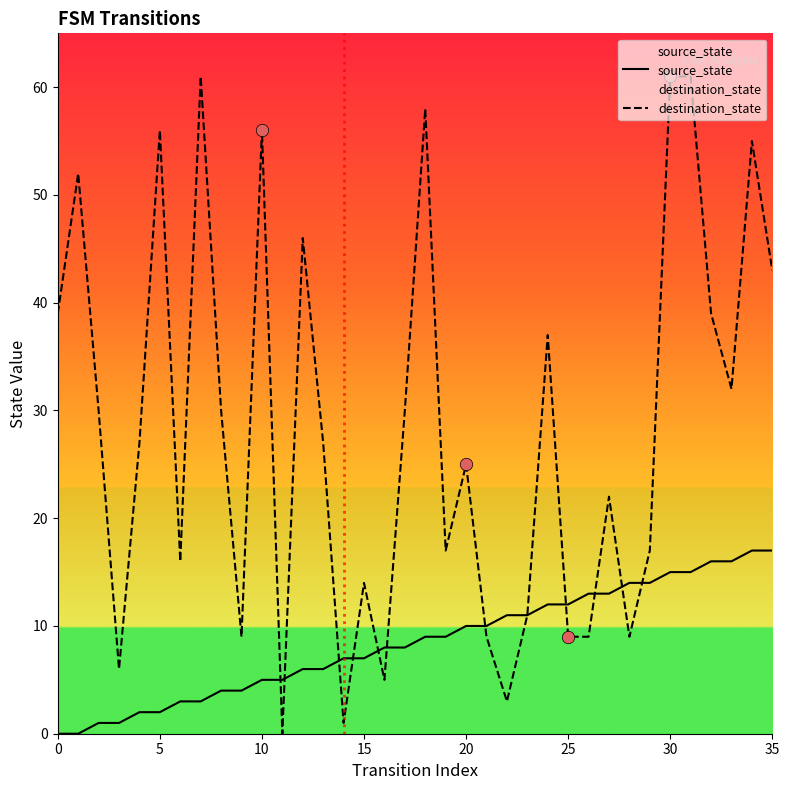

Which series reaches the maximum Y coordinate?

destination_state